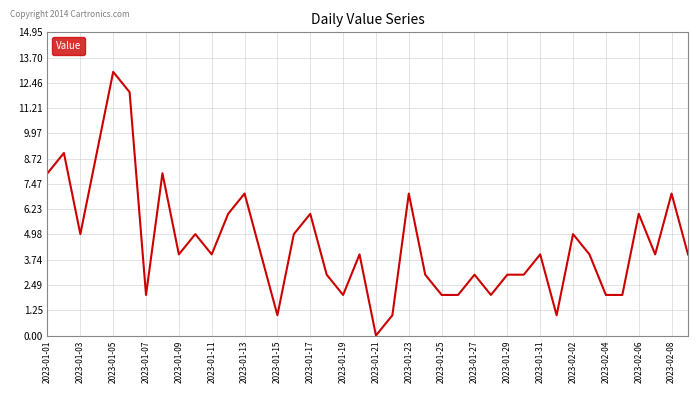

Is this an area chart (filled region under the line)?

No